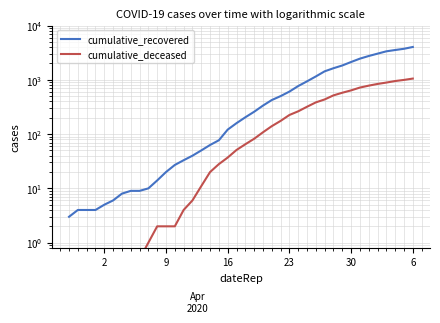

What is the value of the cumulative_recovered point at the 20th from the left?

159.0